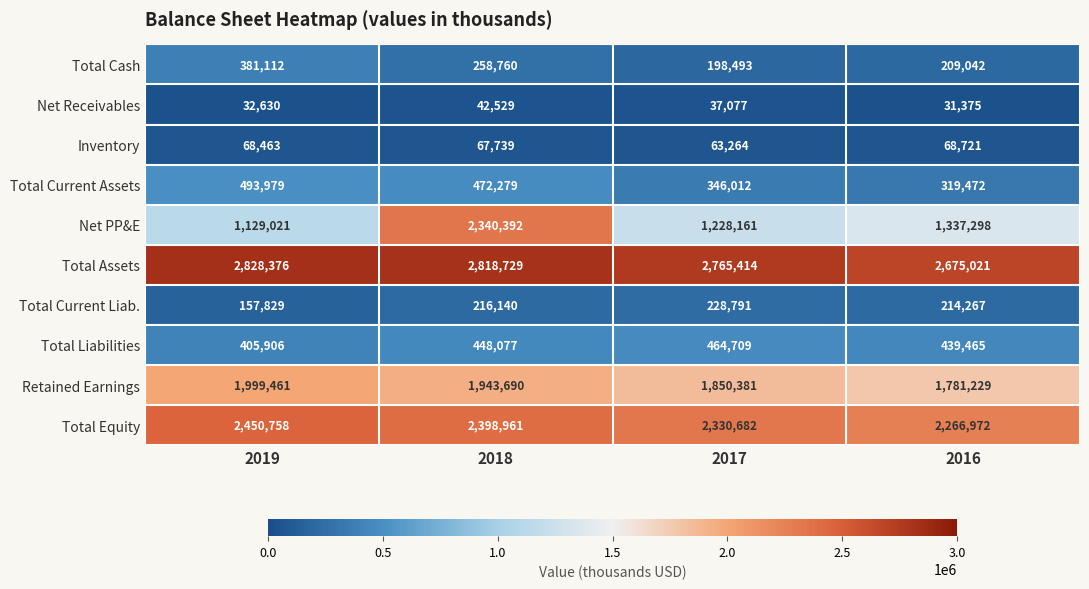

At which label does Net PP&E reach its minimum?

2019